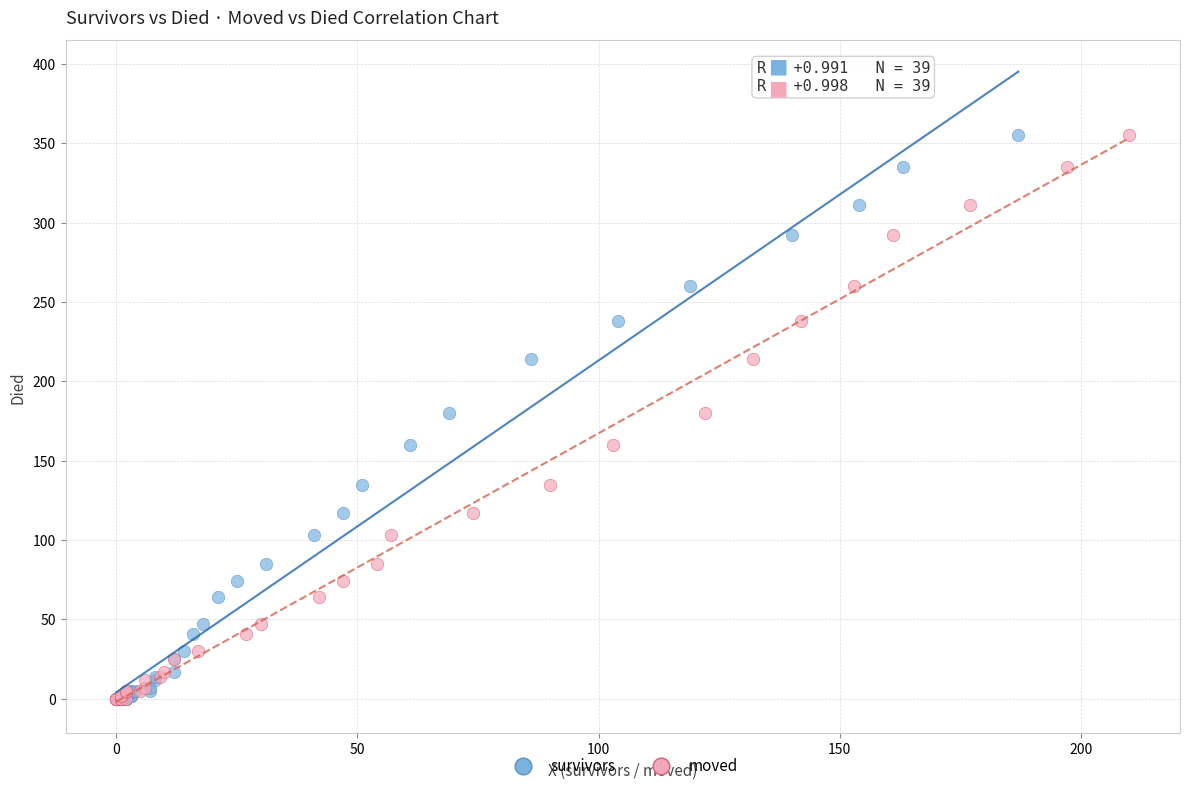

What are all the series names shown in the legend?

survivors, moved